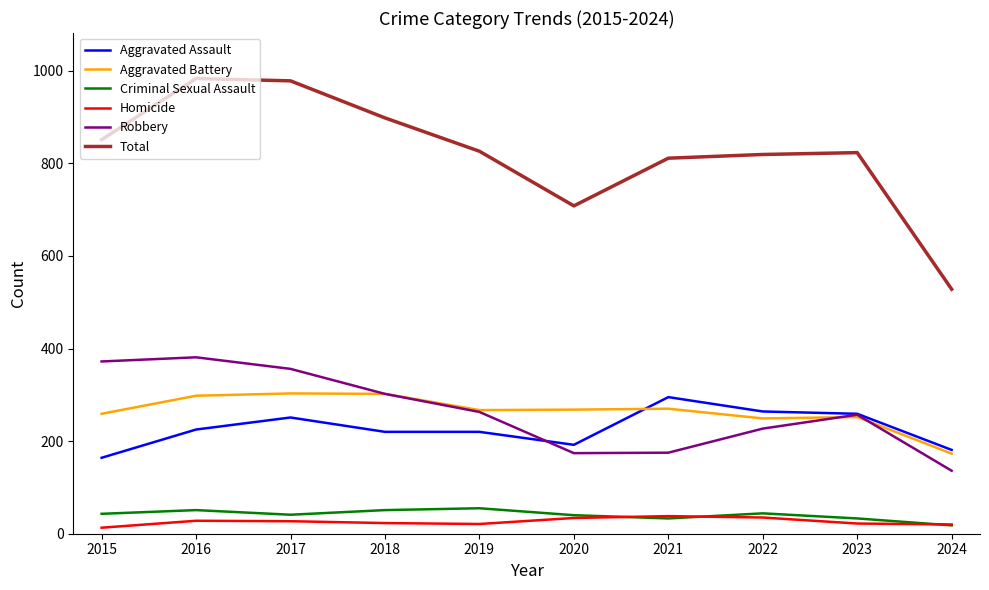

At how many categories does at least one series exceed 785?

8